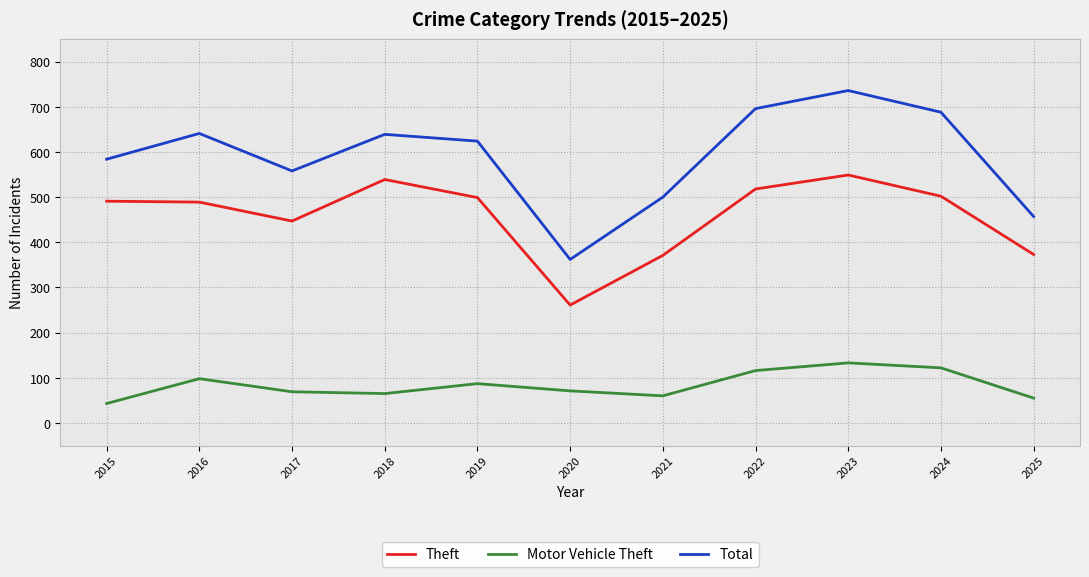

How many values in the Motor Vehicle Theft series are below 71?

5